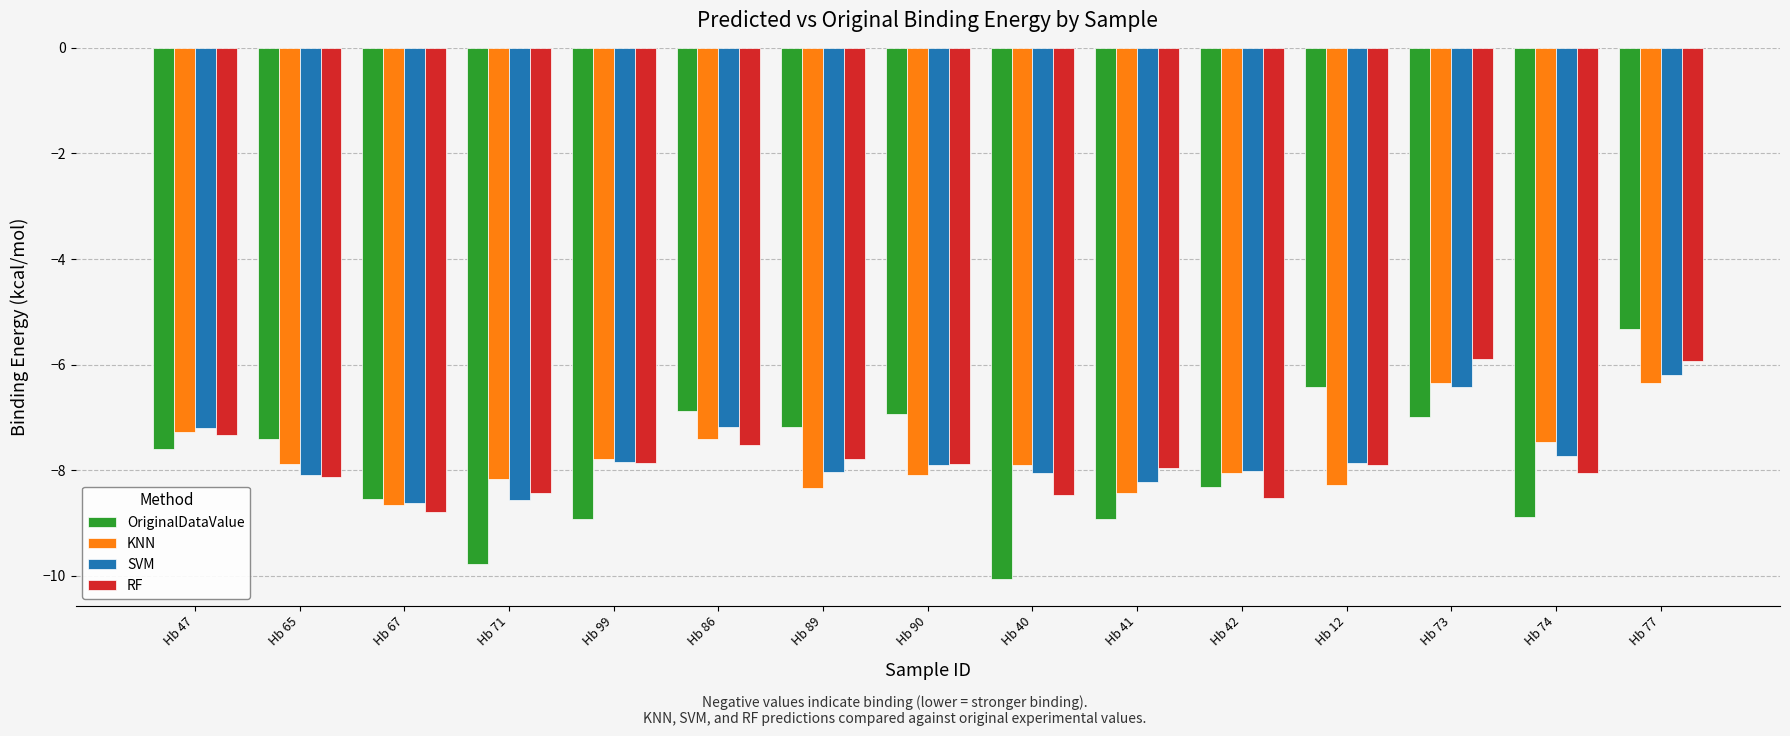

At which category does the chart reach its peak across all series?

Hb 77